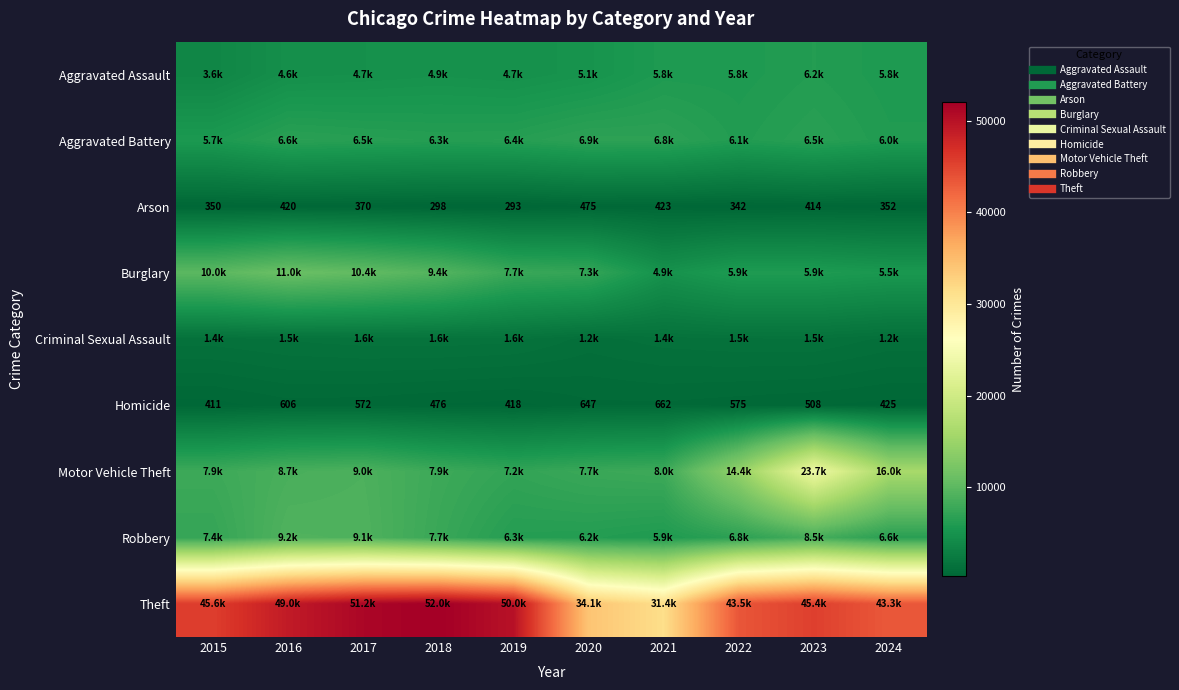

What is the smallest value displayed?

293